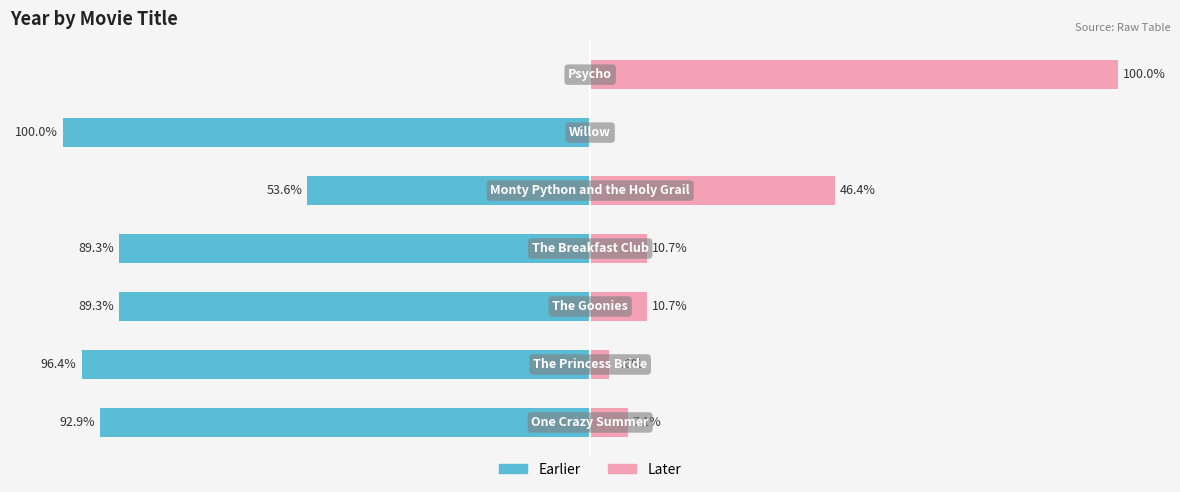

How many values in the Earlier series are below -89?

5